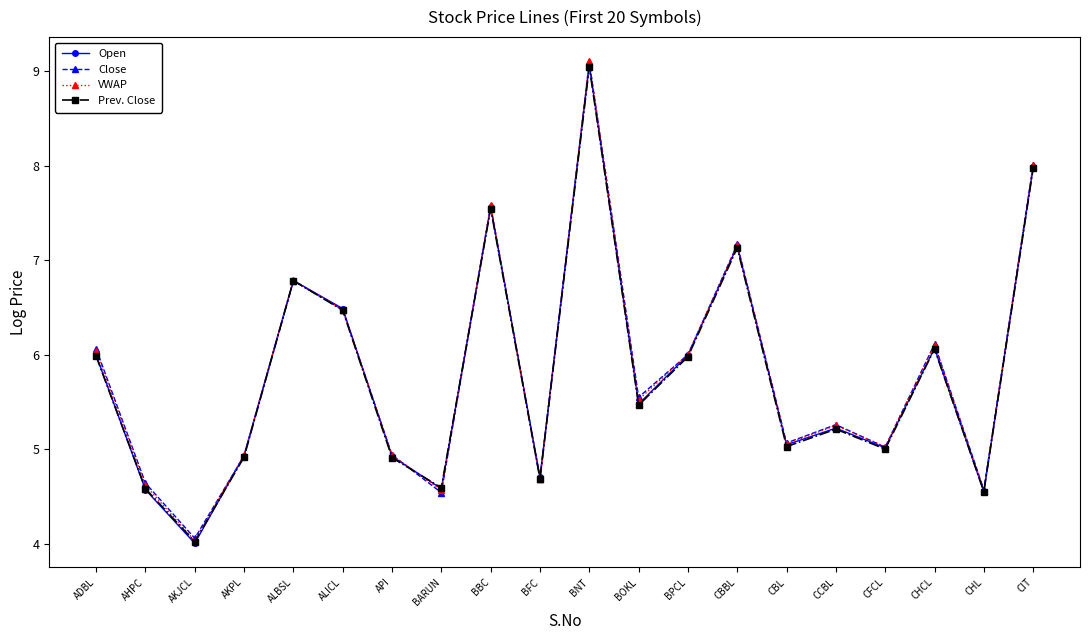

What is the greatest value displayed?

9.1